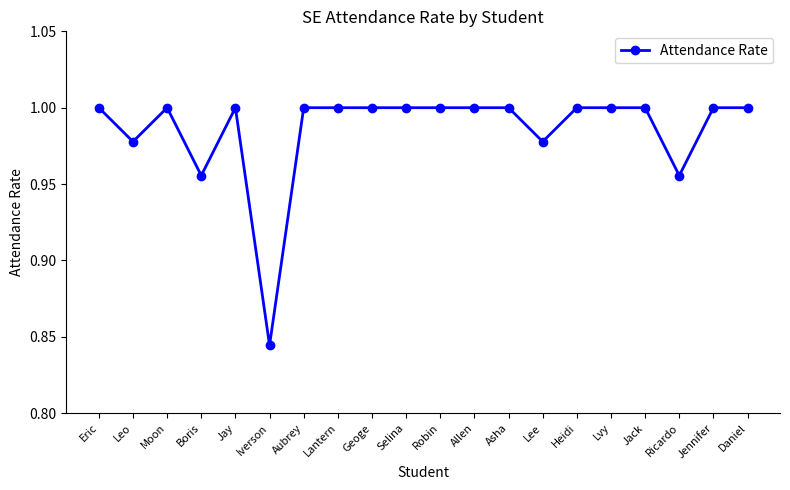

At which category does the data reach its first local valley?

Leo